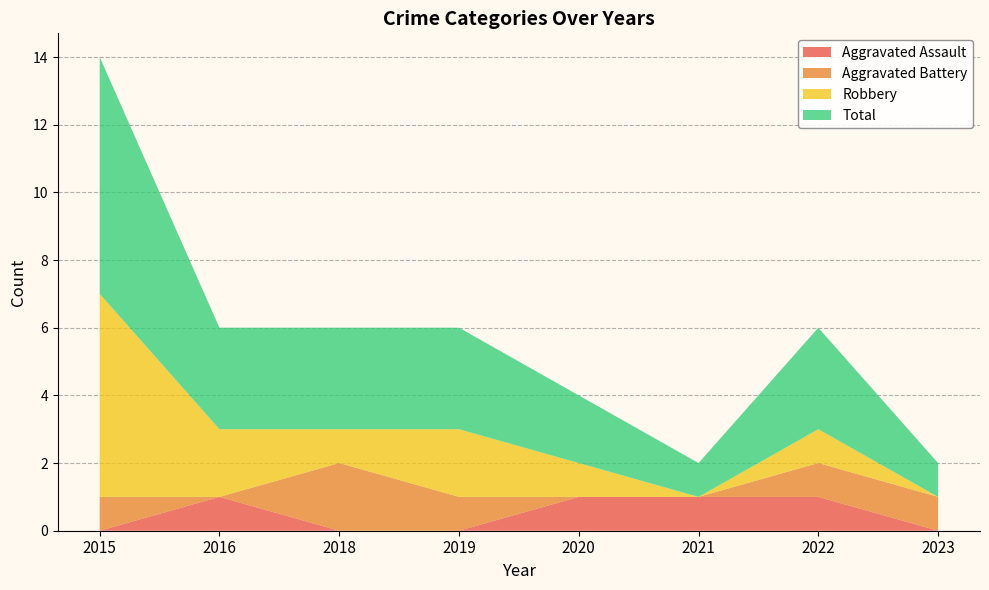

Reading left to right, list all the values displayed in this chart.

Aggravated Assault: 2015=0	2016=1	2018=0	2019=0	2020=1	2021=1	2022=1	2023=0
Aggravated Battery: 2015=1	2016=0	2018=2	2019=1	2020=0	2021=0	2022=1	2023=1
Robbery: 2015=6	2016=2	2018=1	2019=2	2020=1	2021=0	2022=1	2023=0
Total: 2015=7	2016=3	2018=3	2019=3	2020=2	2021=1	2022=3	2023=1